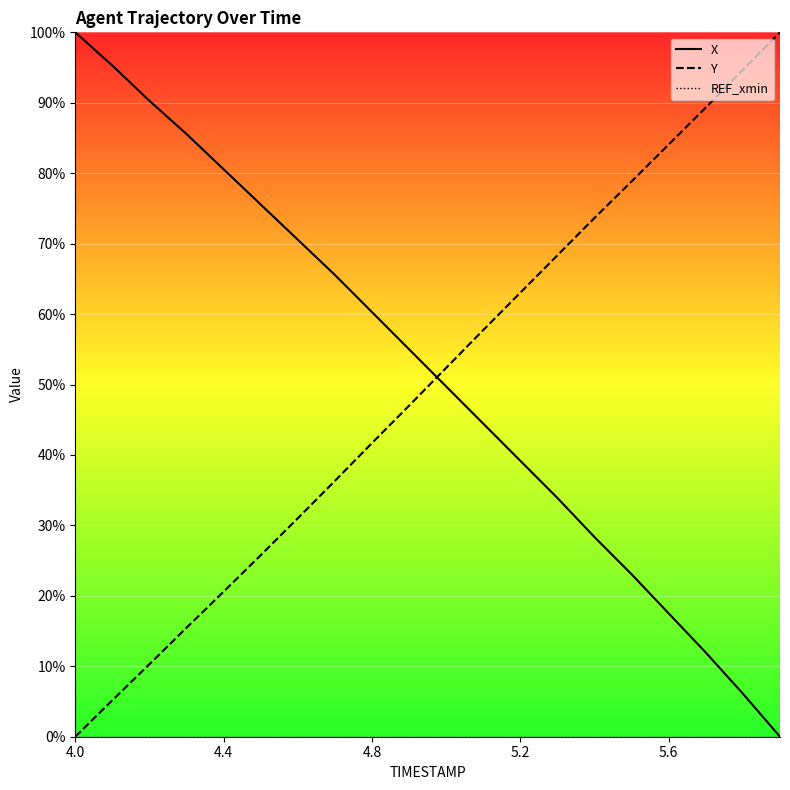

At which category is the sum across all series the highest?

13